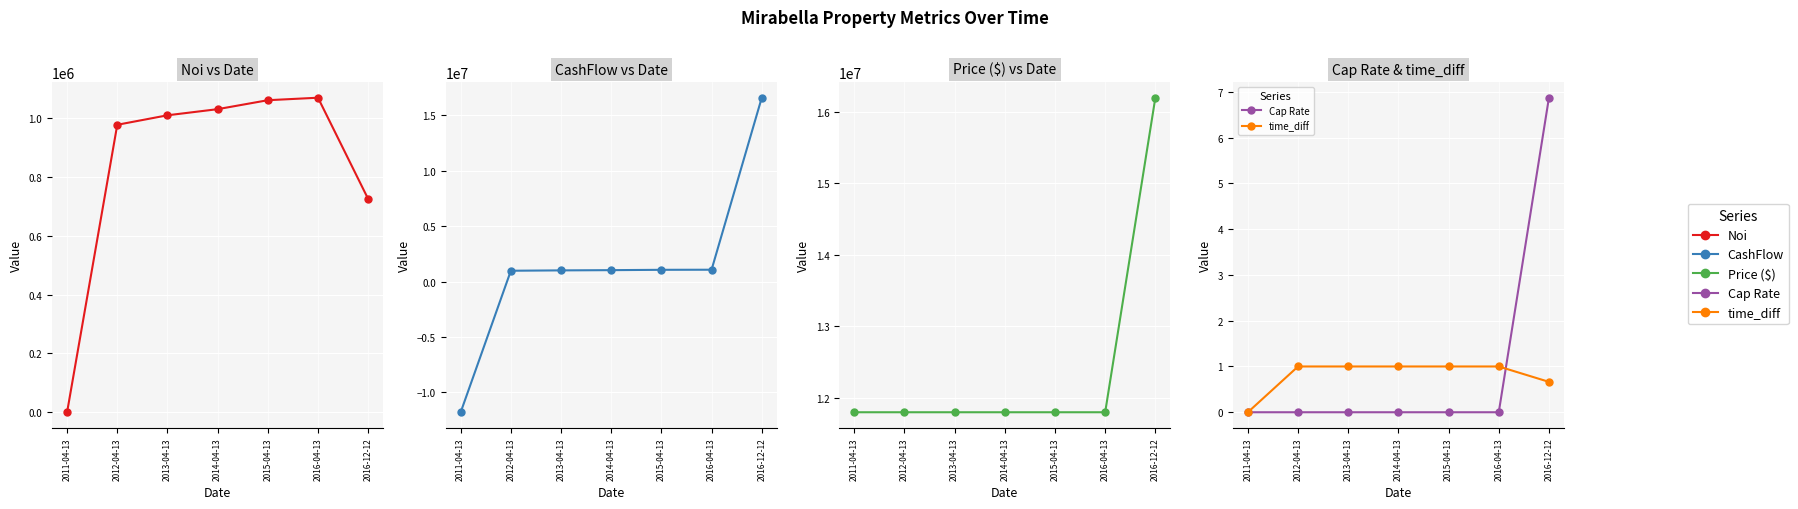

What is the spread (max minus min) of values at 2011-04-13?

23600000.0